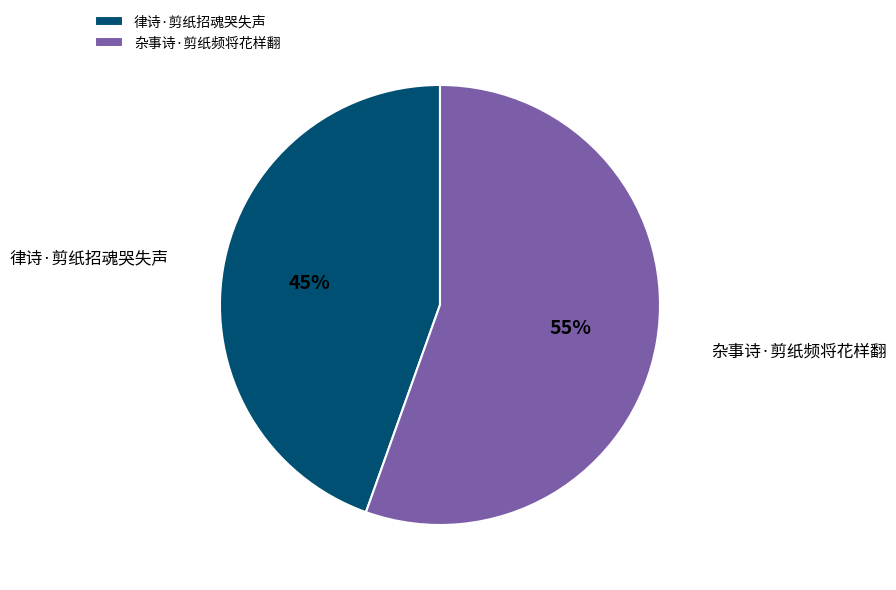

Rank the categories by value from lowest to highest.

律诗·剪纸招魂哭失声, 杂事诗·剪纸频将花样翻